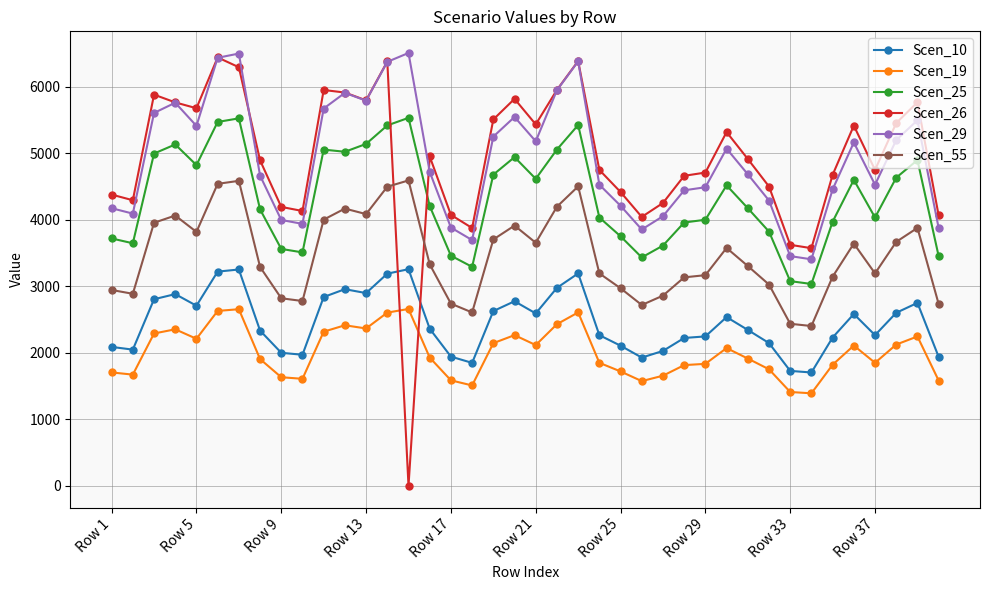

At how many categories does at least one series exceed 294?

40